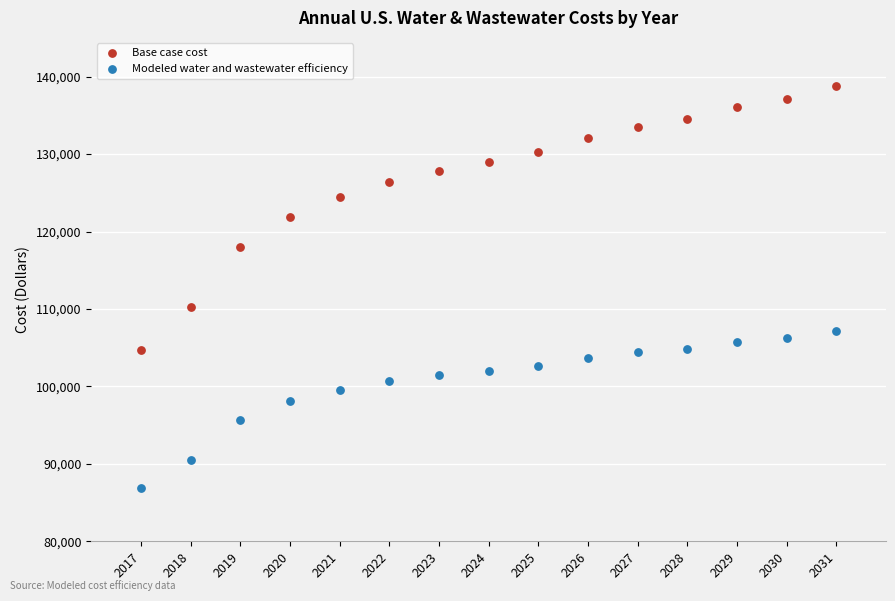

Across all data points, what is the range of Y values (max minus min)?

51832.7